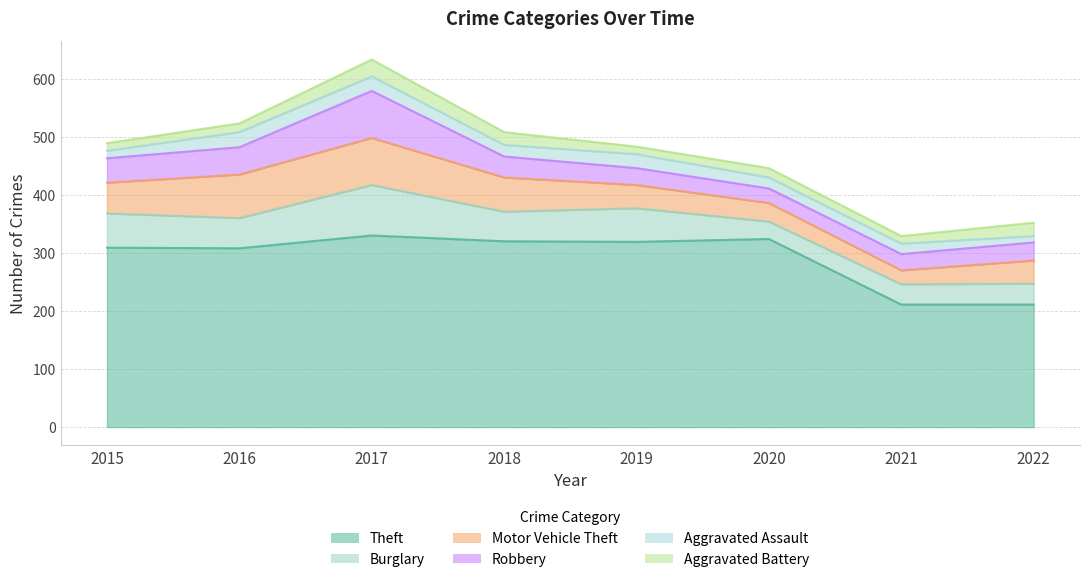

Is the value of Motor Vehicle Theft at 2020 greater than the value of Theft at 2019?

No